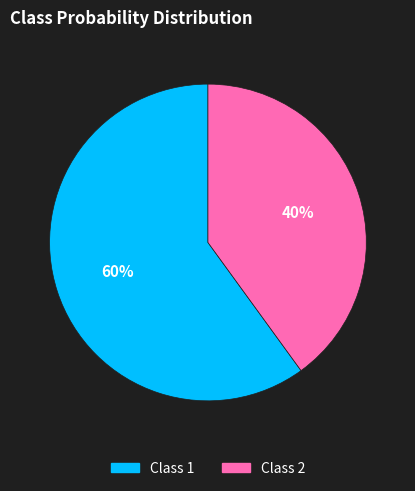

To the nearest percent, what is the average slice percentage?

50%